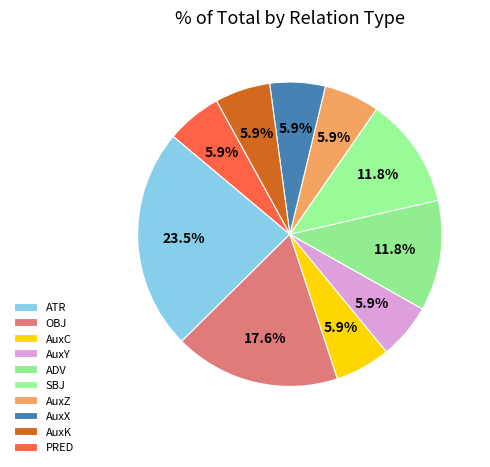

How many segments does this pie chart have?

10